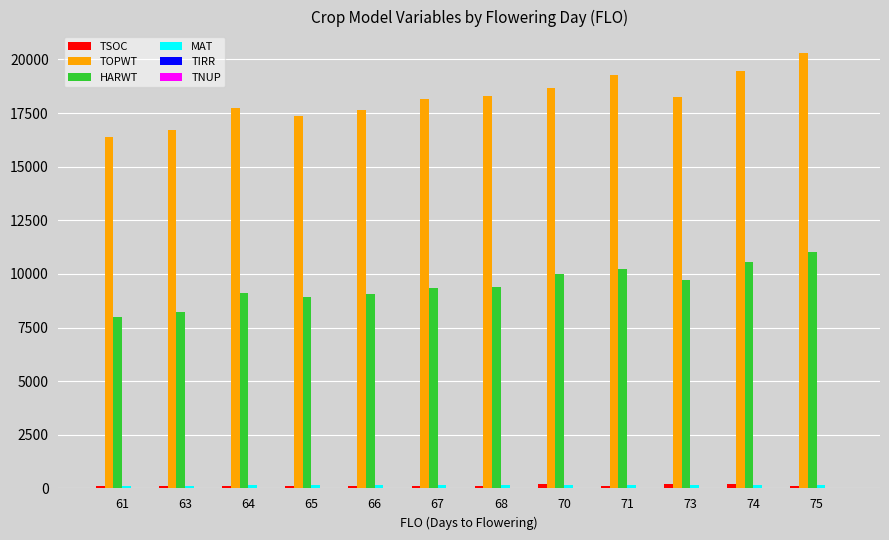

What is the difference between the highest and lowest values at 66?

17530